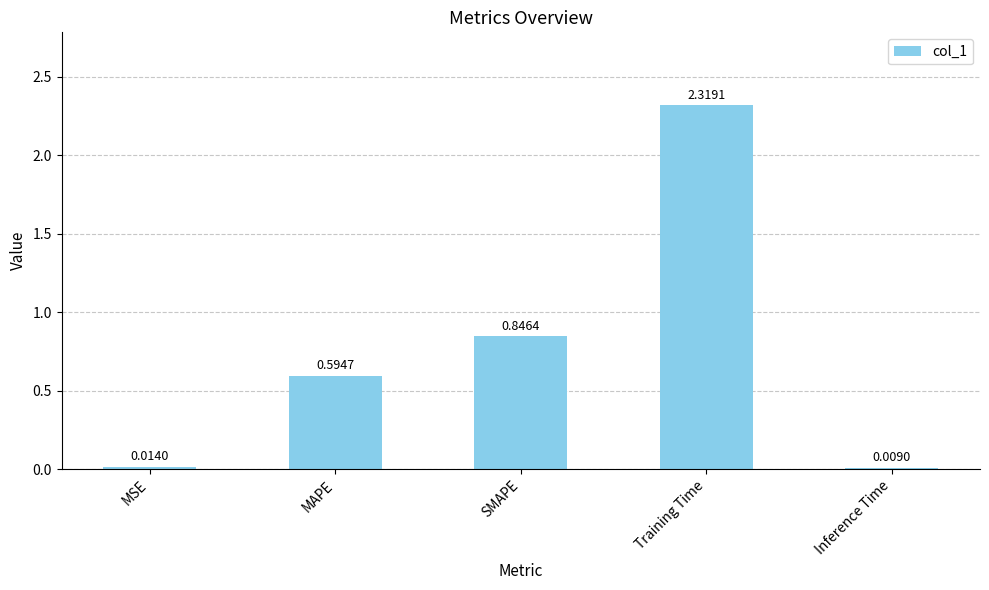

Which category has the highest value across all series?

Training Time